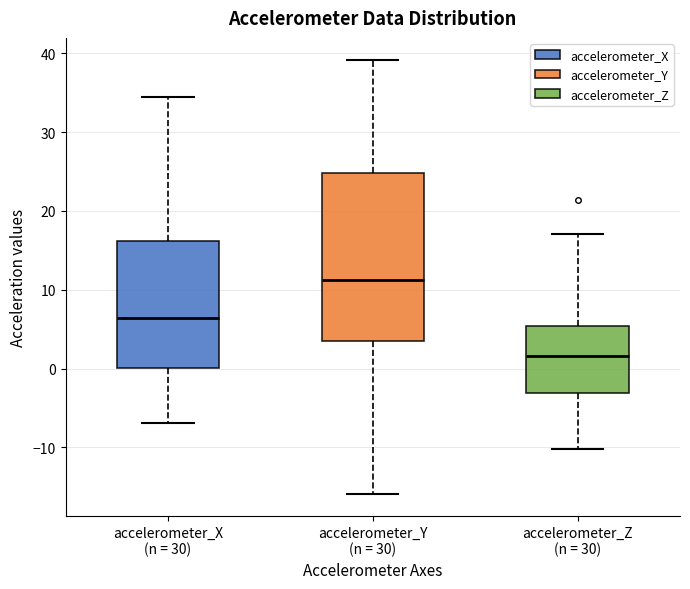

Which box's median line is the lowest?

accelerometer_Z (n = 30)